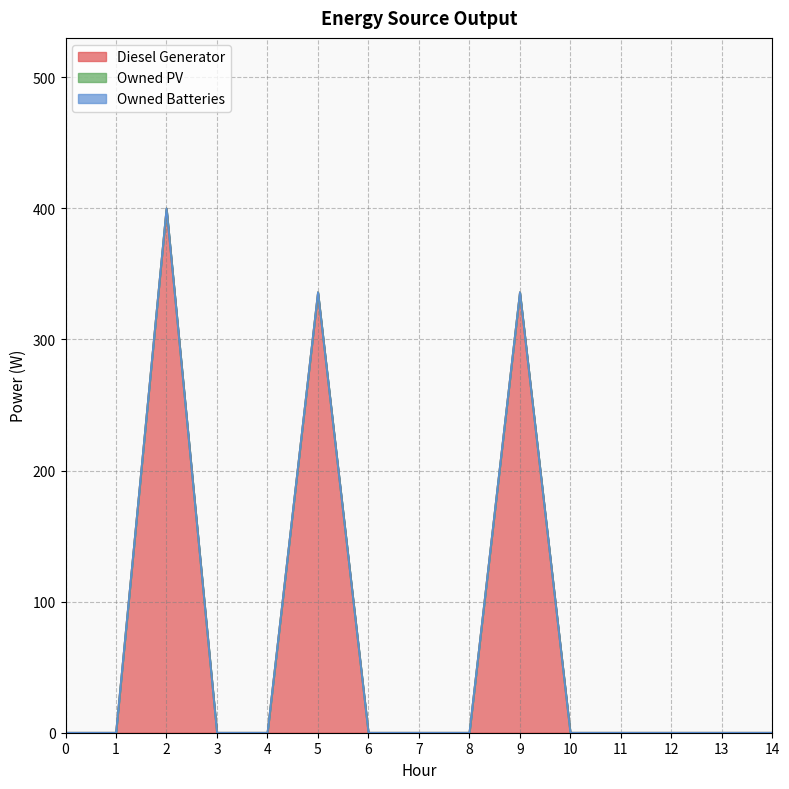

What is the maximum value shown in the chart?

400